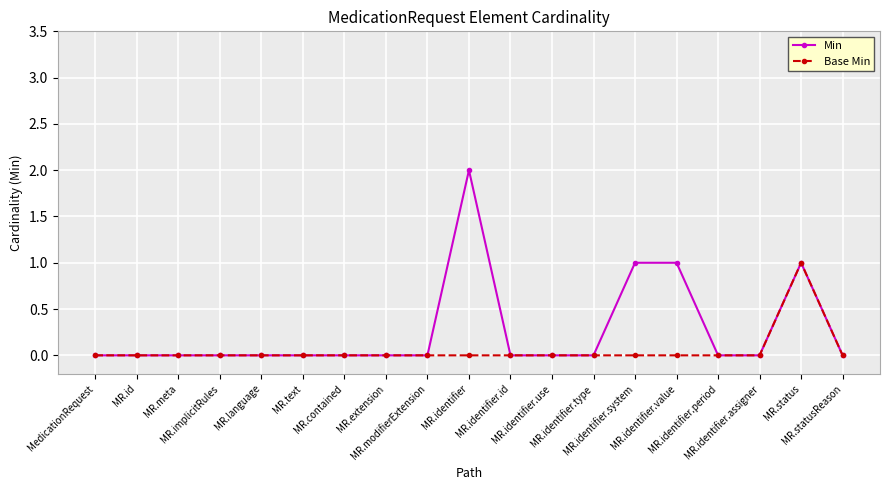

Which series has the largest range (max minus min)?

Min